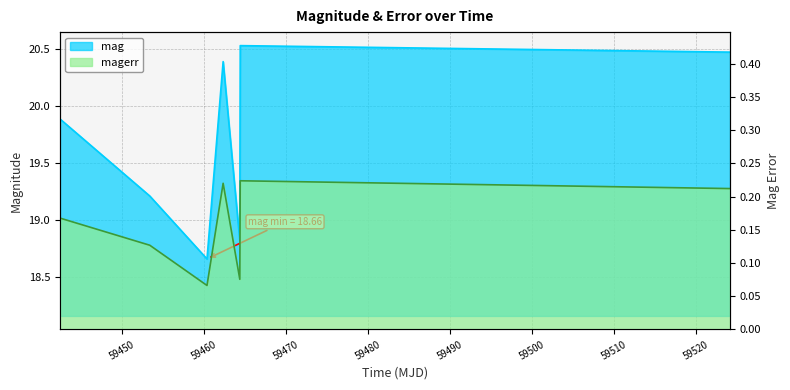

Where is the first local minimum for mag?

59460.3744907002